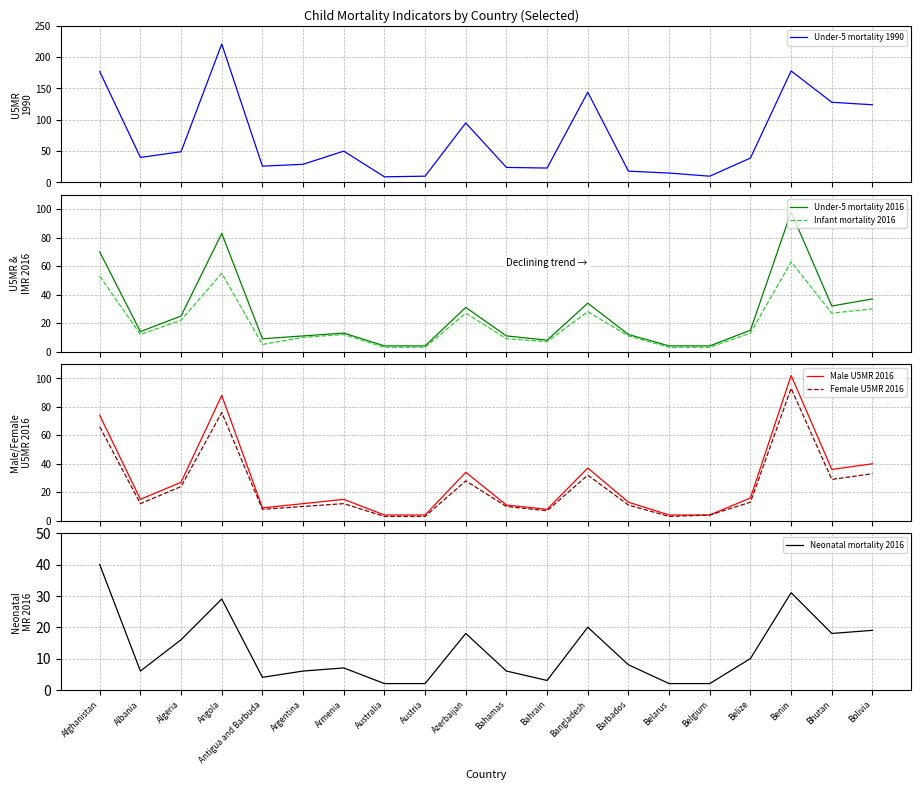

Reading right to left, transcribe all the data shown in this chart.

Under-5 mortality 1990: 124	128	178	39	10	15	18	144	23	24	95	10	9	50	29	26	221	49	40	177
Under-5 mortality 2016: 37	32	98	15	4	4	12	34	8	11	31	4	4	13	11	9	83	25	14	70
Infant mortality 2016: 30	27	63	13	3	3	11	28	7	9	27	3	3	12	10	5	55	22	12	53
Male U5MR 2016: 40	36	102	16	4	4	13	37	8	11	34	4	4	15	12	9	88	27	15	74
Female U5MR 2016: 33	29	93	13	4	3	11	32	7	10	28	3	3	12	10	8	76	24	12	66
Neonatal mortality 2016: 19	18	31	10	2	2	8	20	3	6	18	2	2	7	6	4	29	16	6	40